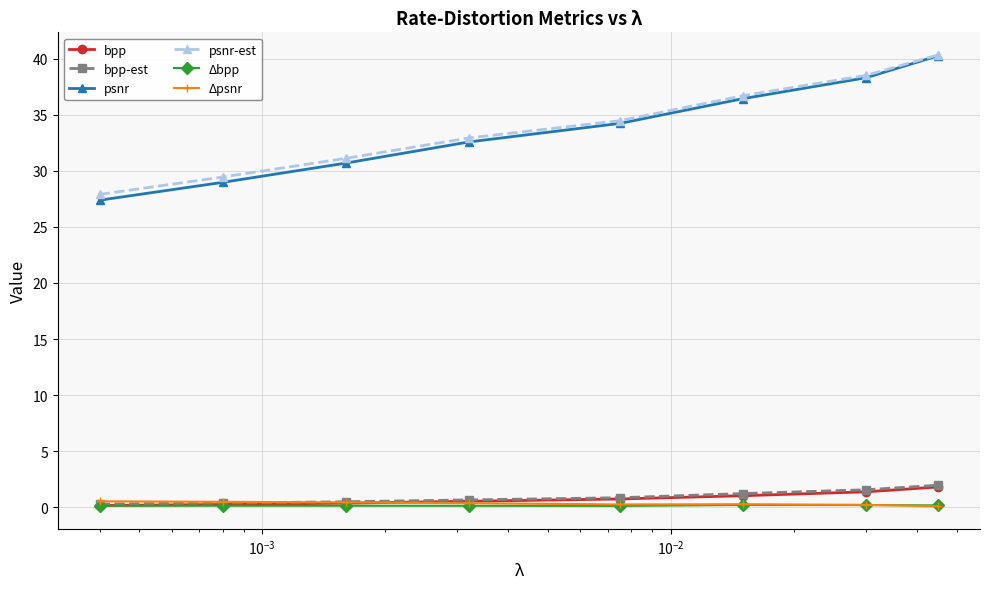

At how many categories does at least one series exceed 7?

8